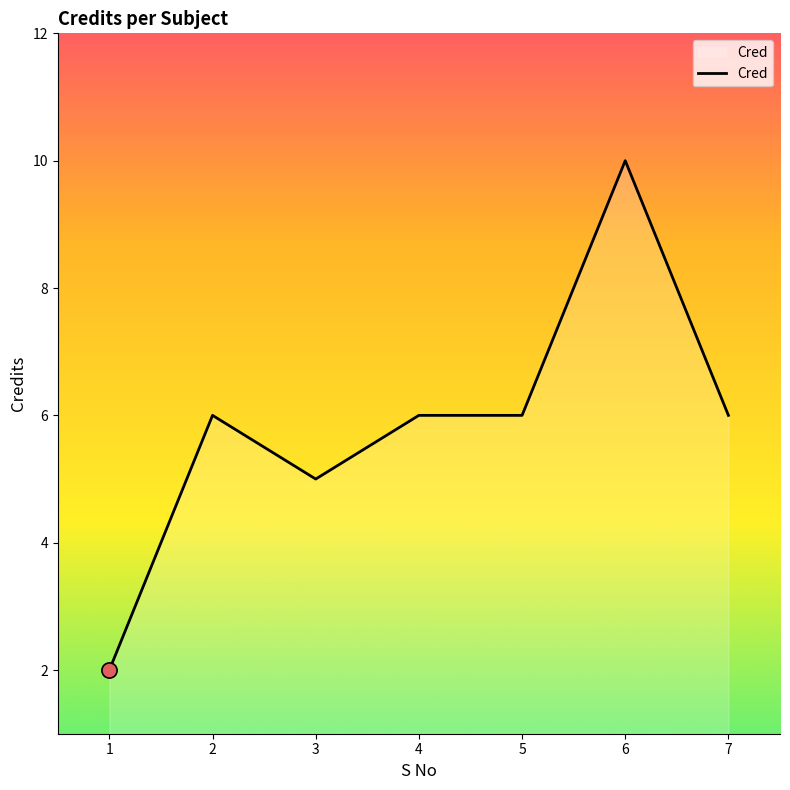

What is the change in value from 3 to 4?

+1